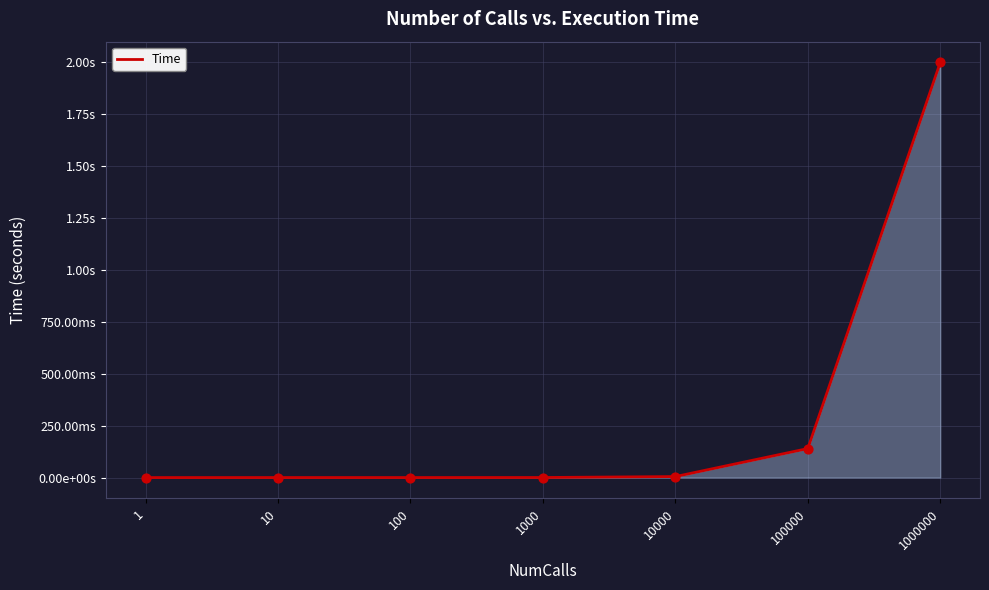

What is the change in value from 100 to 100000?

+0.1